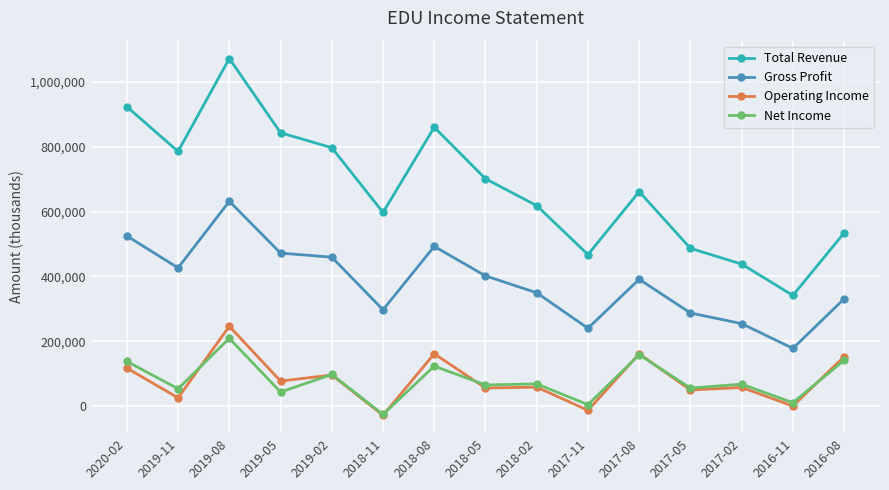

What is the difference between the highest and lowest values at 2016-11?

341000